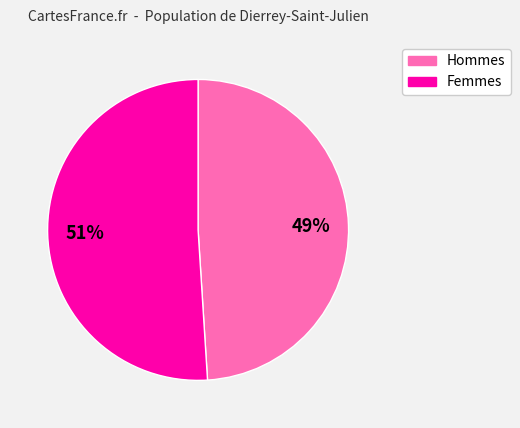

Is there a majority slice in this chart?

Yes